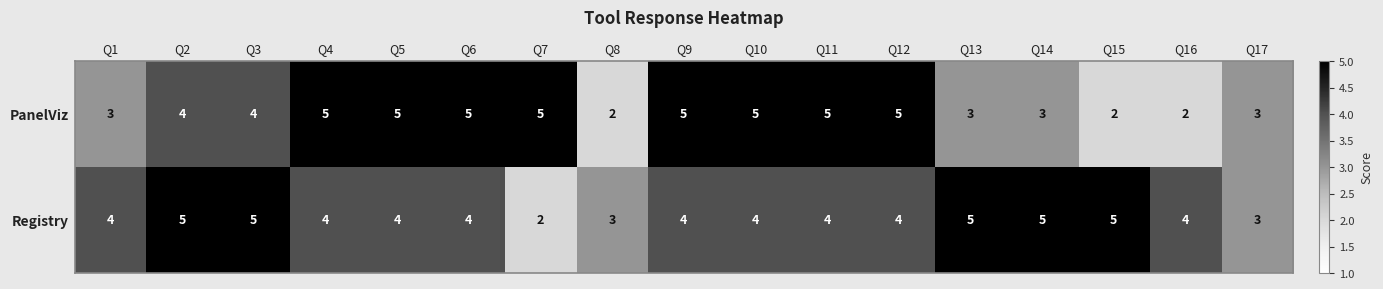

What is the greatest value displayed?

5